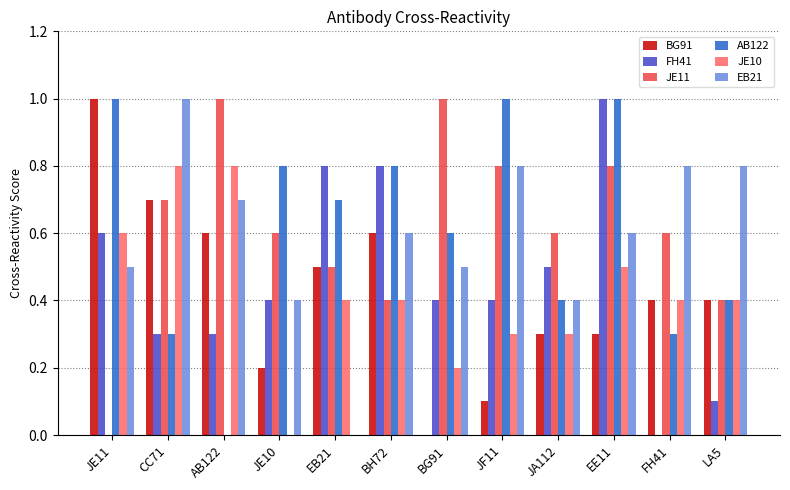

What is the sum of all BG91 values?

5.1